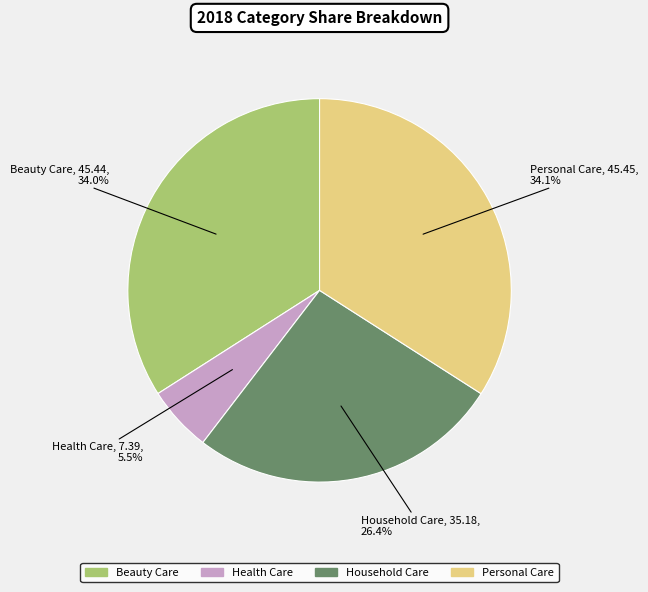

Count the number of slices in the pie.

4